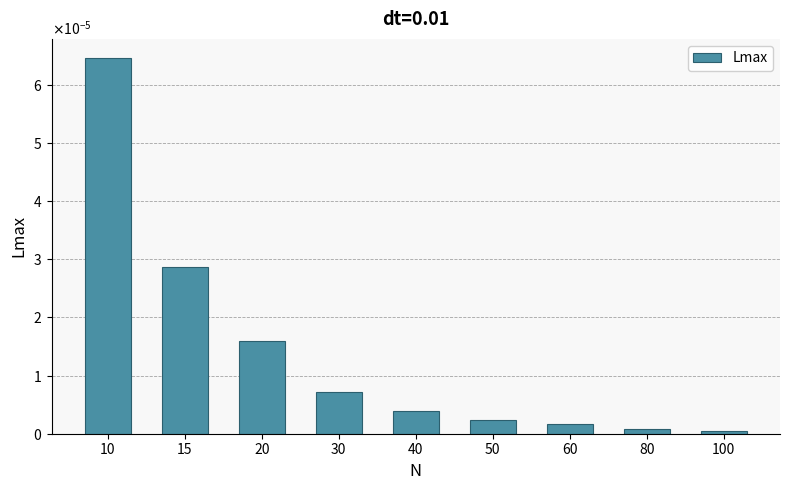

Which has a higher value, 20 or 60?

20